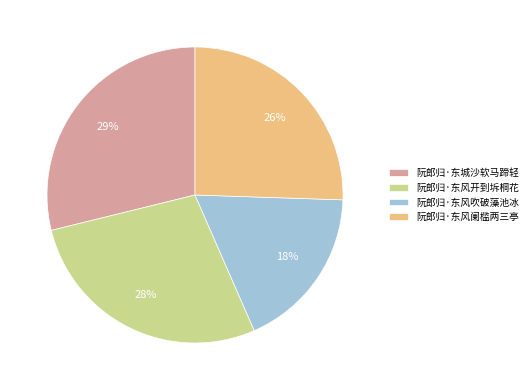

Is there any slice that represents more than half of the pie?

No